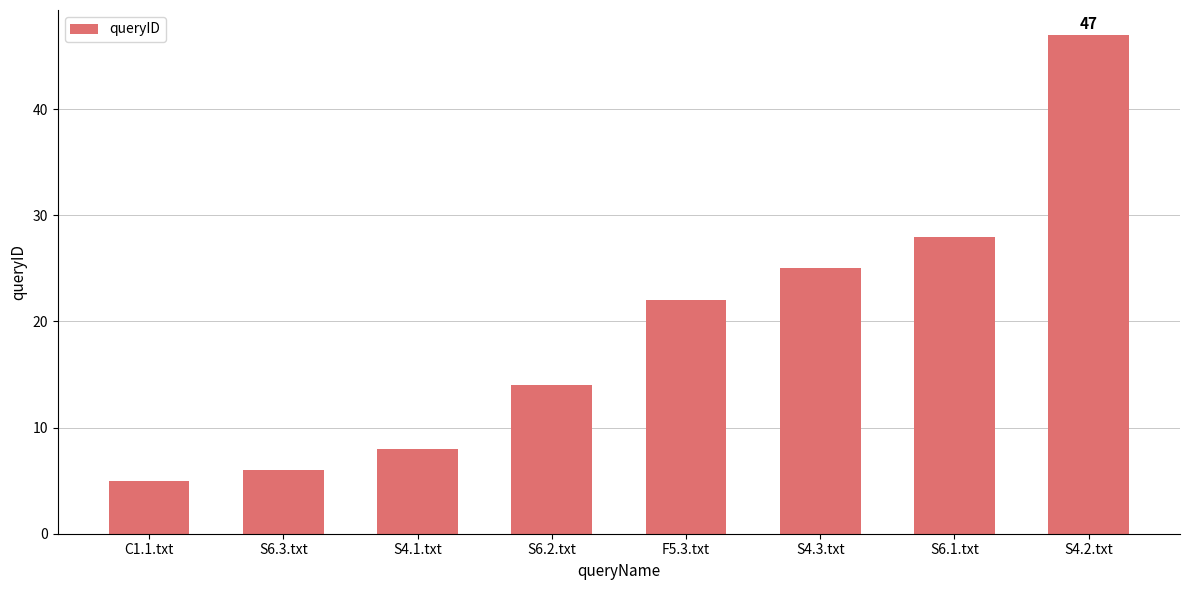

Reading left to right, what are all the values shown in this chart?

C1.1.txt=5	S6.3.txt=6	S4.1.txt=8	S6.2.txt=14	F5.3.txt=22	S4.3.txt=25	S6.1.txt=28	S4.2.txt=47